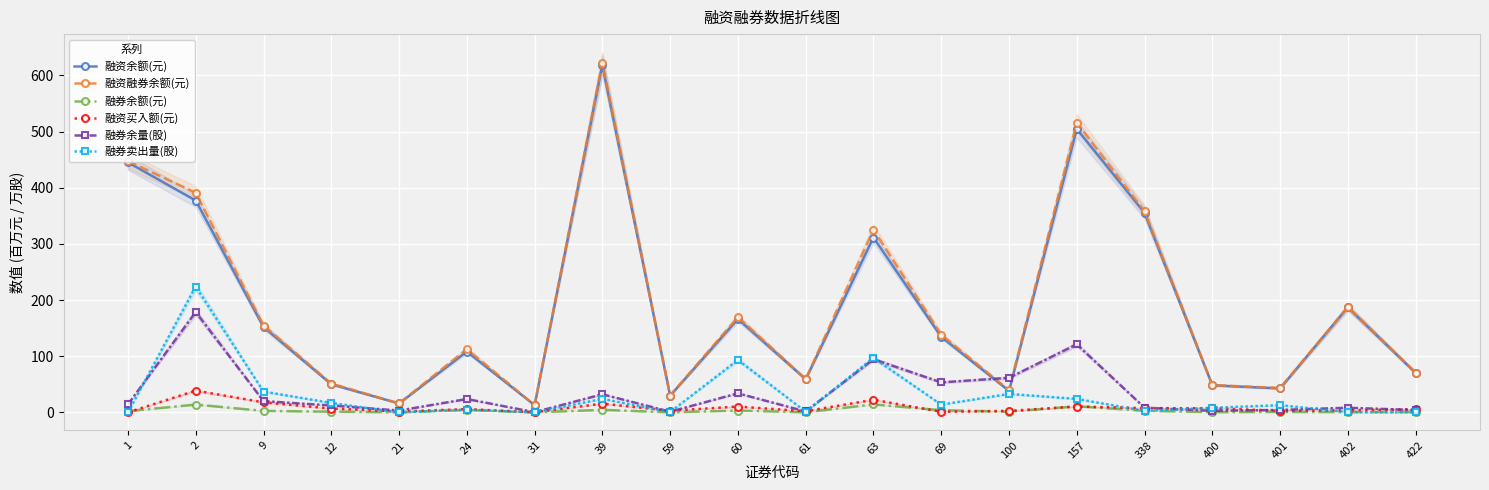

Which series has the largest range (max minus min)?

融资融券余额(元)